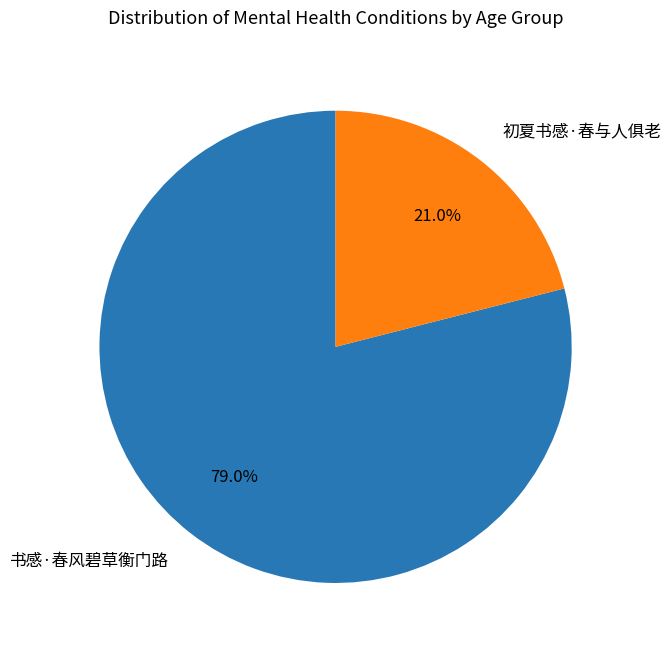

To the nearest percent, what is the difference between the 初夏书感·春与人俱老 and 书感·春风碧草衡门路 slice percentages?

58%